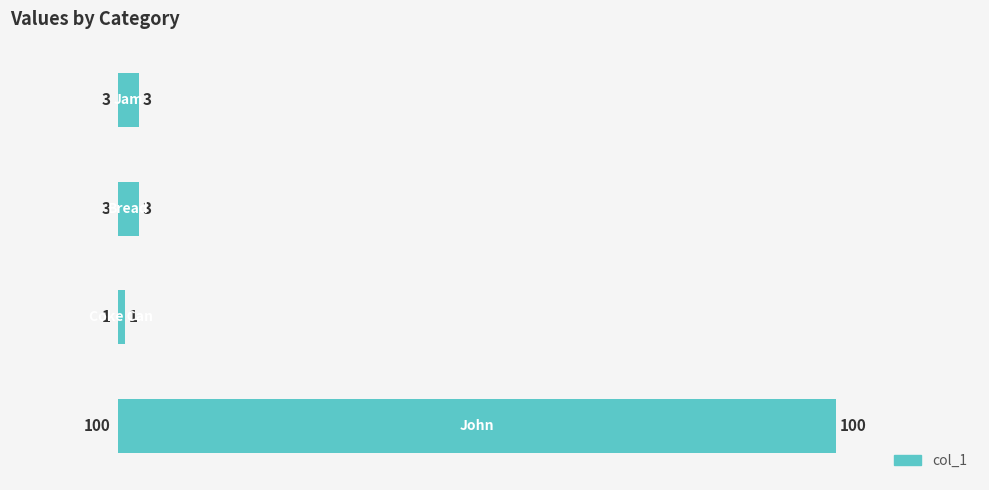

What is the sum of all values?

107